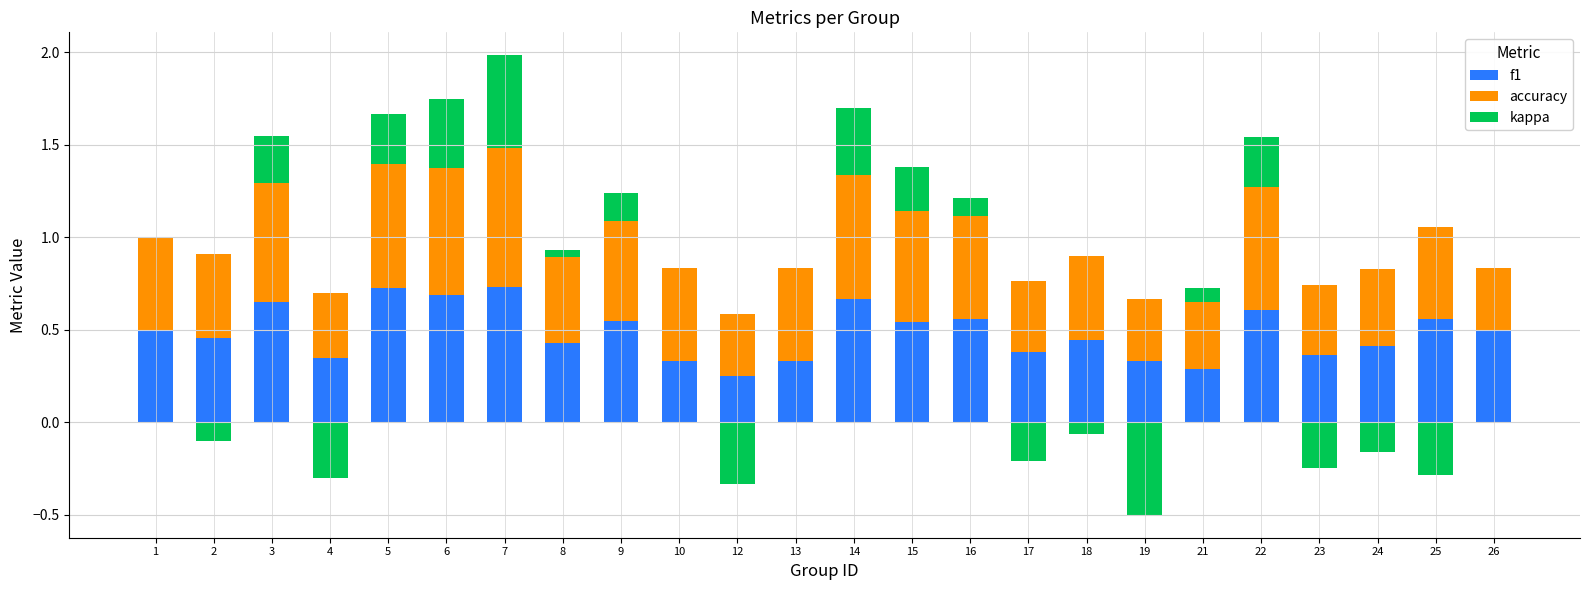

What are all the series names shown in the legend?

f1, accuracy, kappa